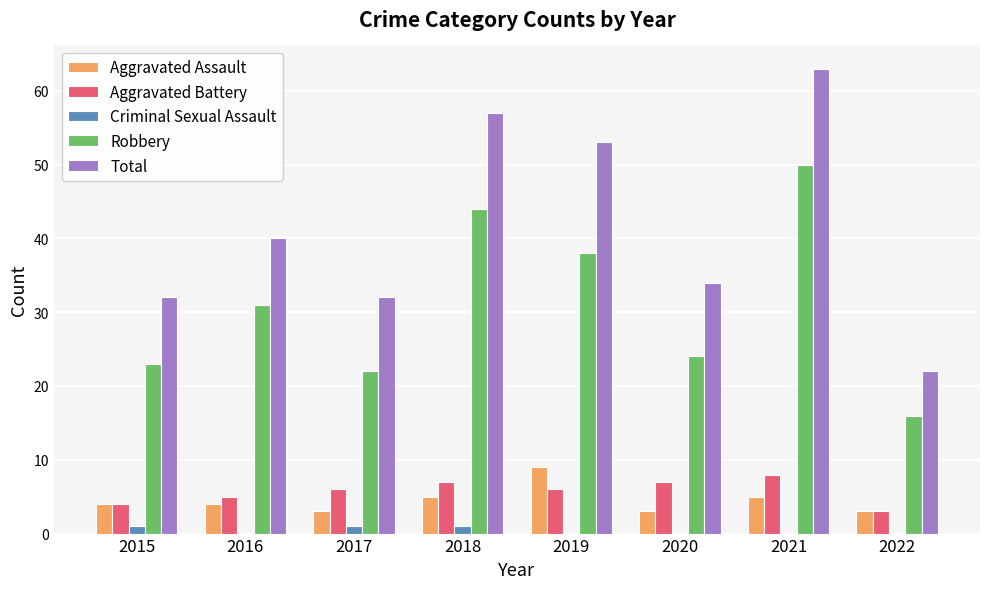

How many groups of bars are there?

8